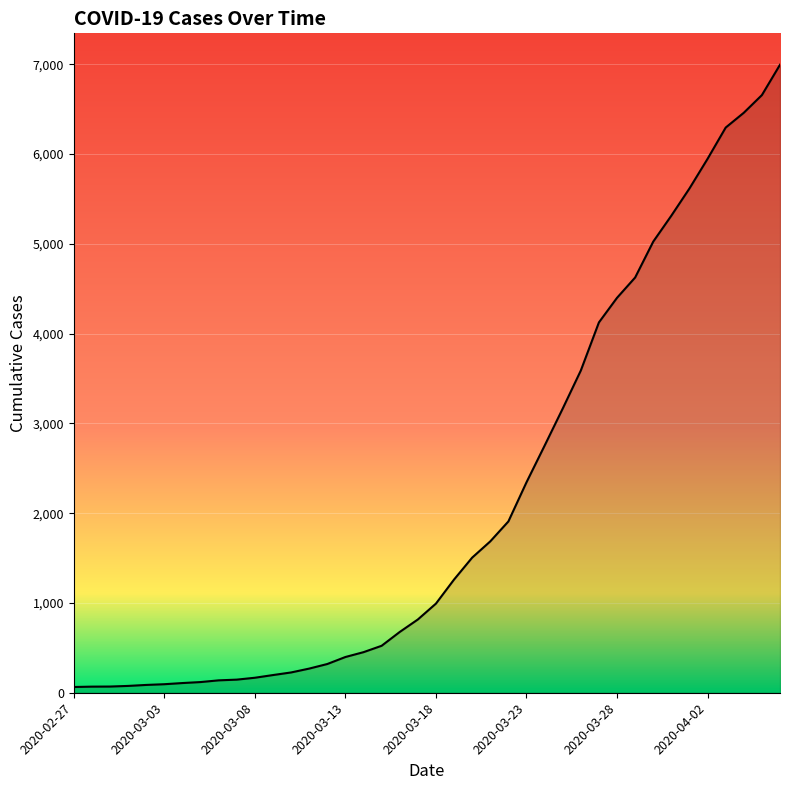

How many series are shown in this chart?

1